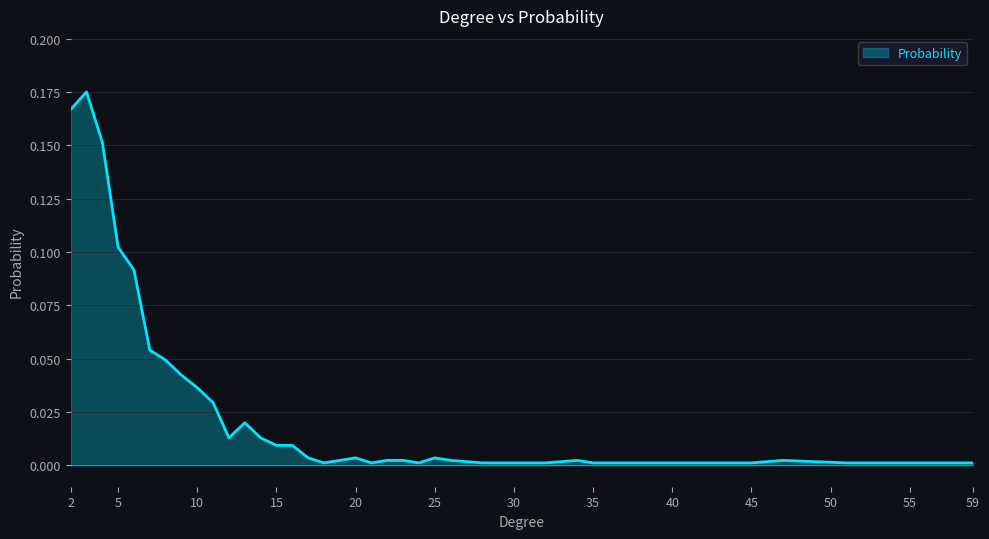

How many lines are shown in the chart?

1